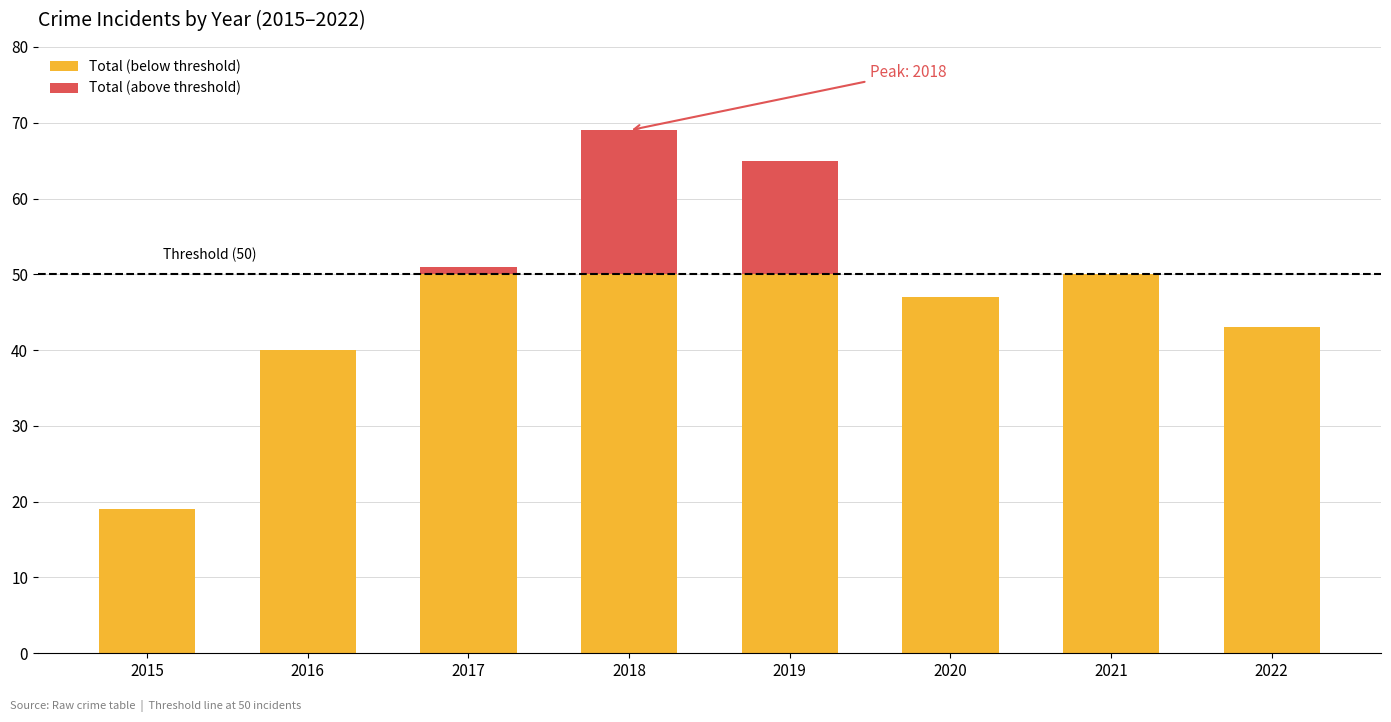

What is the total value across all series at 2022?

43